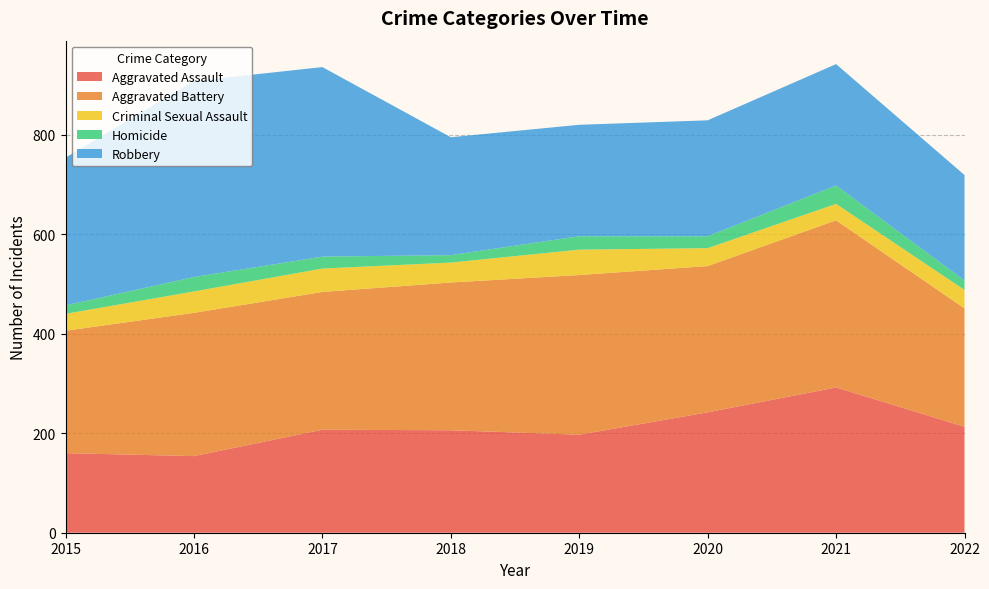

Reading left to right, list all the values displayed in this chart.

Aggravated Assault: 160	154	207	206	197	242	292	213
Aggravated Battery: 246	288	277	297	321	294	336	238
Criminal Sexual Assault: 34	43	47	40	51	36	33	37
Homicide: 17	29	24	15	27	24	37	19
Robbery: 297	394	381	237	224	233	244	212